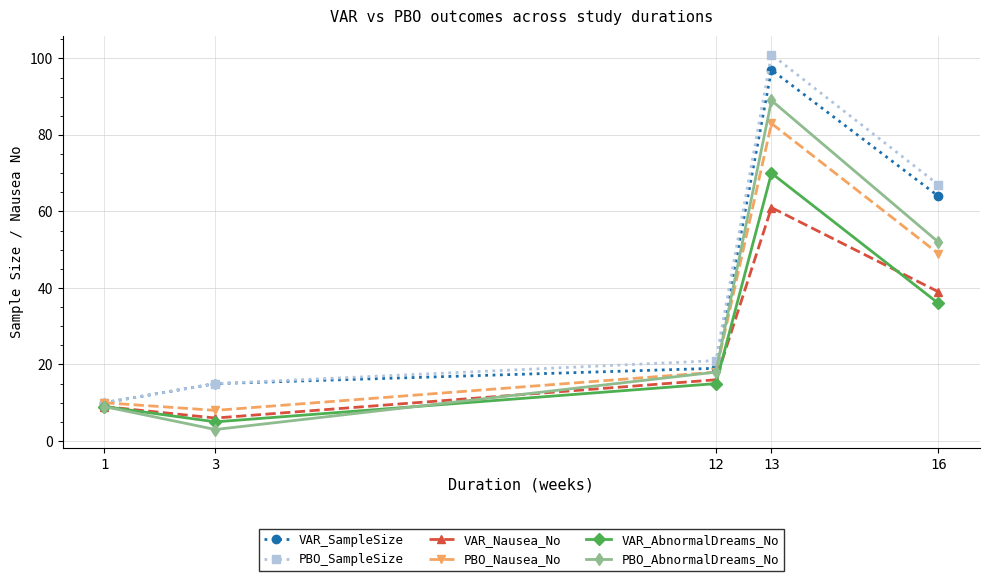

At how many categories does at least one series exceed 17?

3